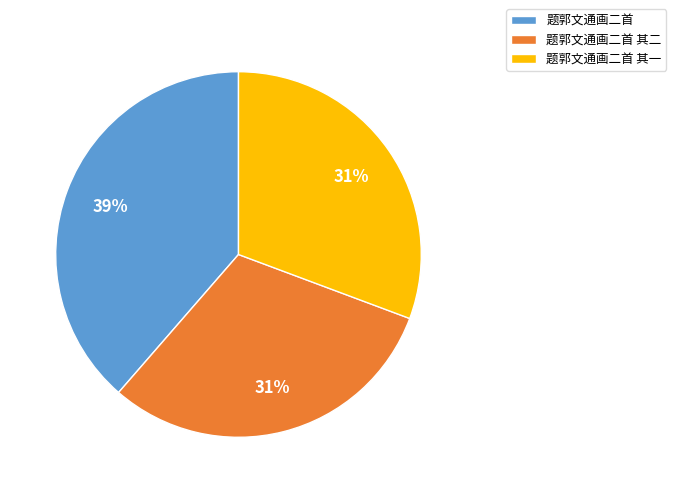

To the nearest percent, what portion does 题郭文通画二首 其一 represent?

31%